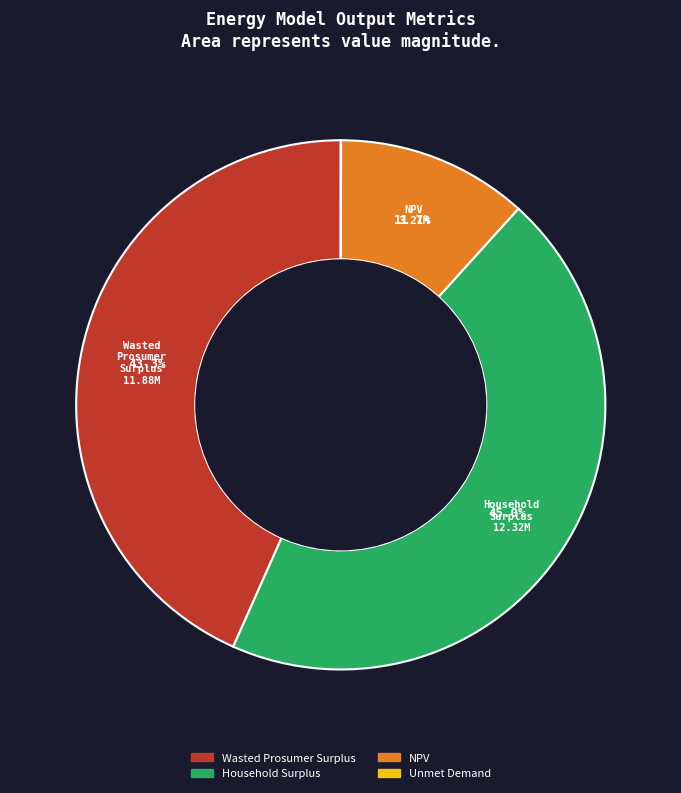

True or false: Household Surplus accounts for 45% of the total.

True